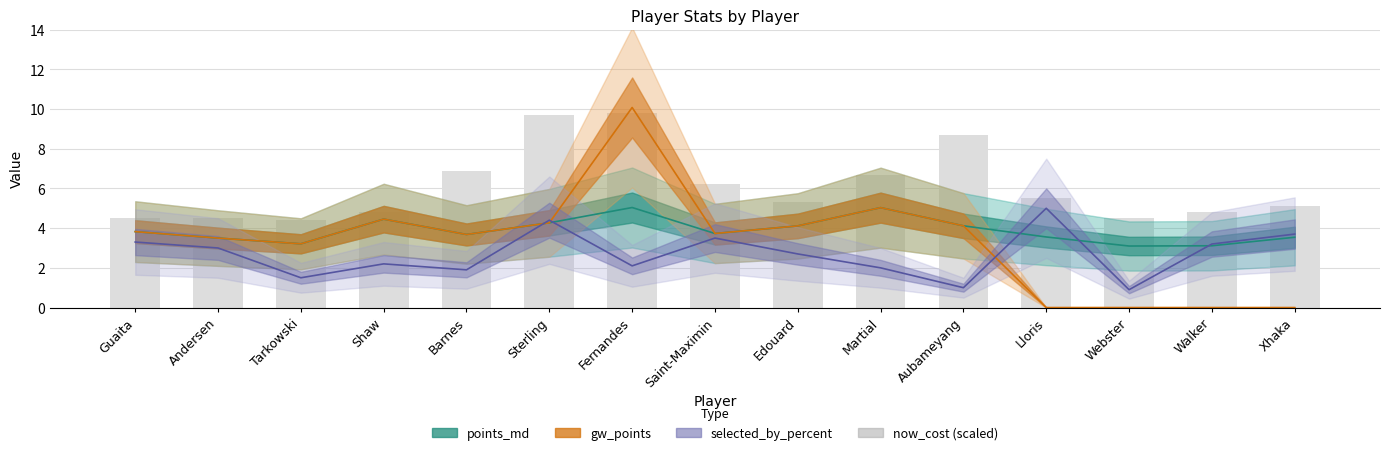

The value at Edouard is 5.3. True or false?

True